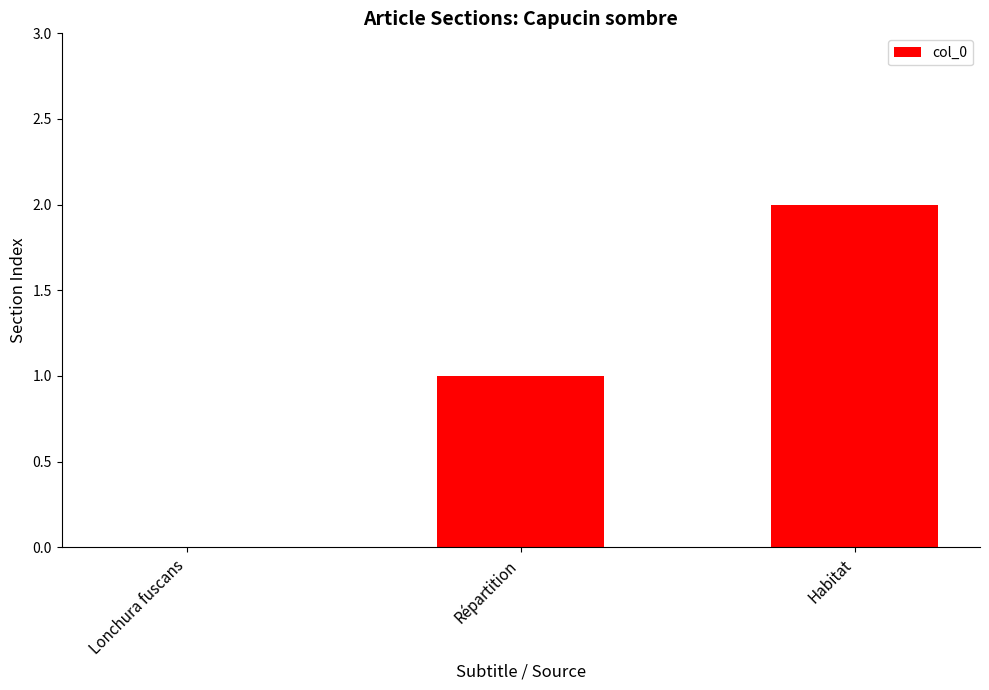

What is the change in value from Répartition to Habitat?

+1